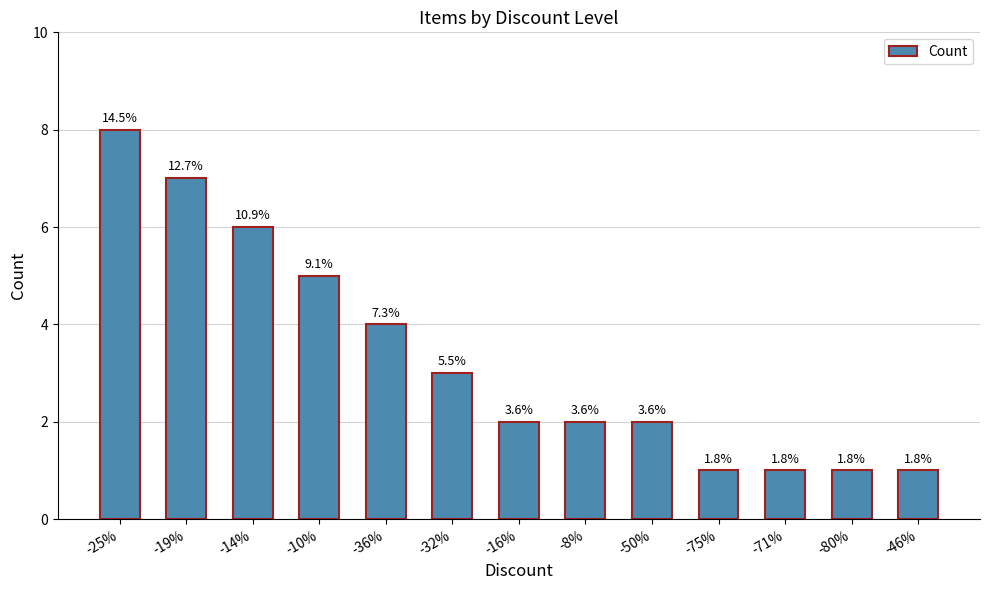

Rank the categories by value from highest to lowest.

-25%, -19%, -14%, -10%, -36%, -32%, -16%, -8%, -50%, -75%, -71%, -80%, -46%